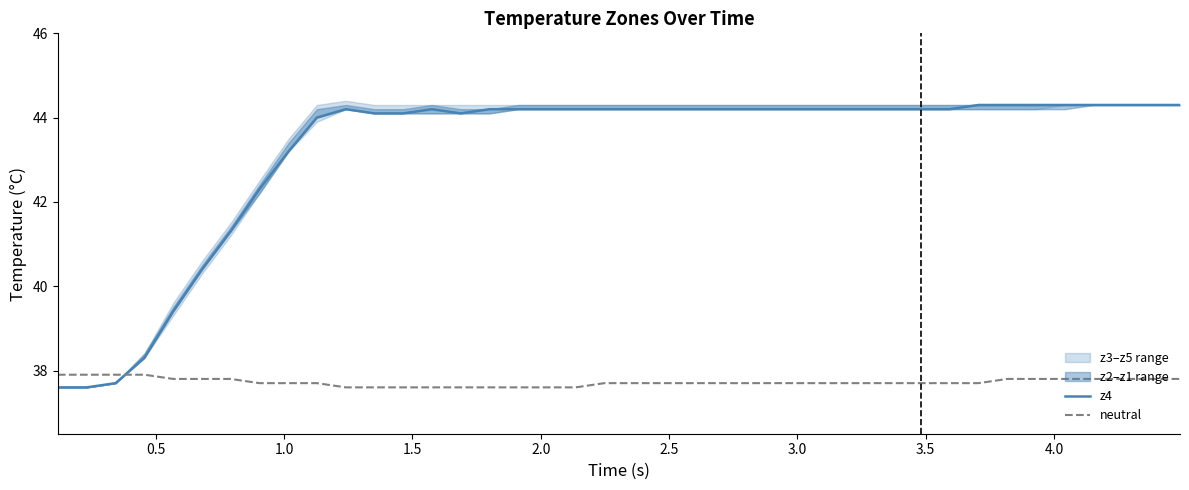

How many times do z4 and neutral cross each other?

1